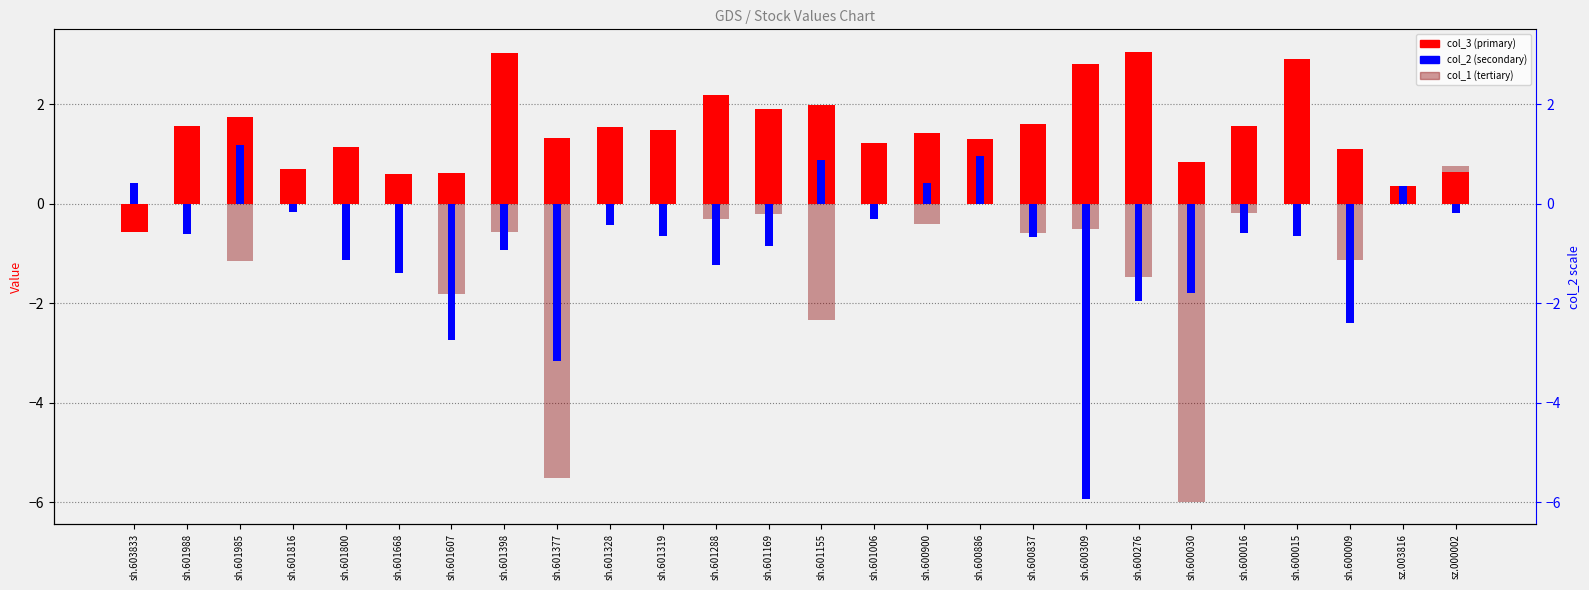

Between sh.600309 and sh.600030, which series saw the biggest shift?

col_1